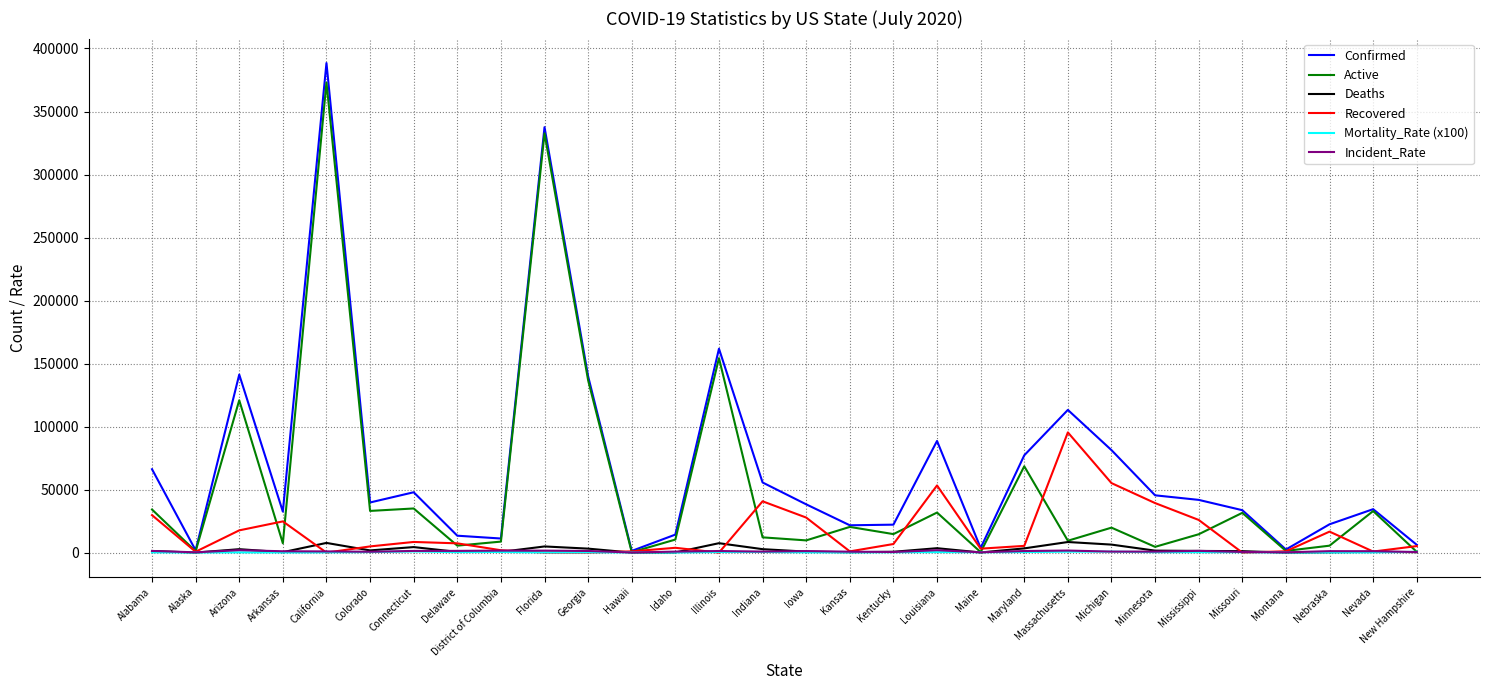

What is the total value across all series at Louisiana?

179481.7